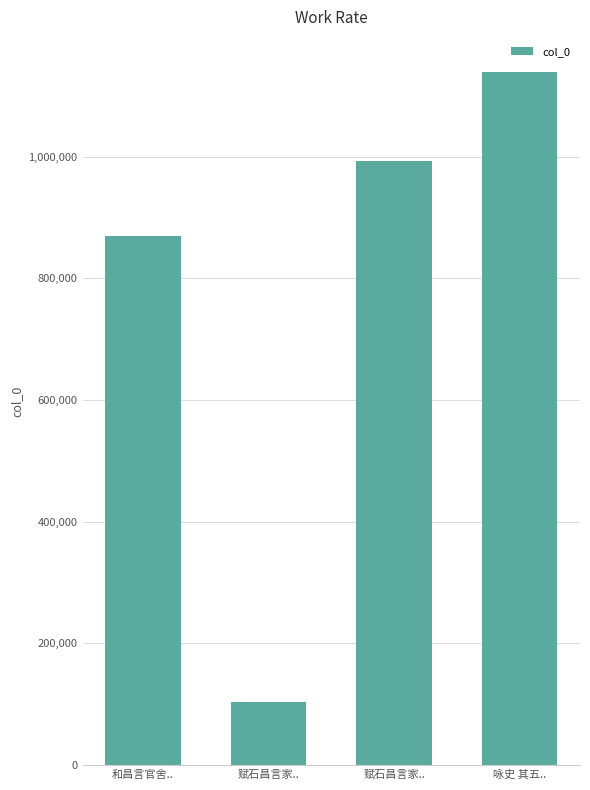

What is the sum of all values?

3107210